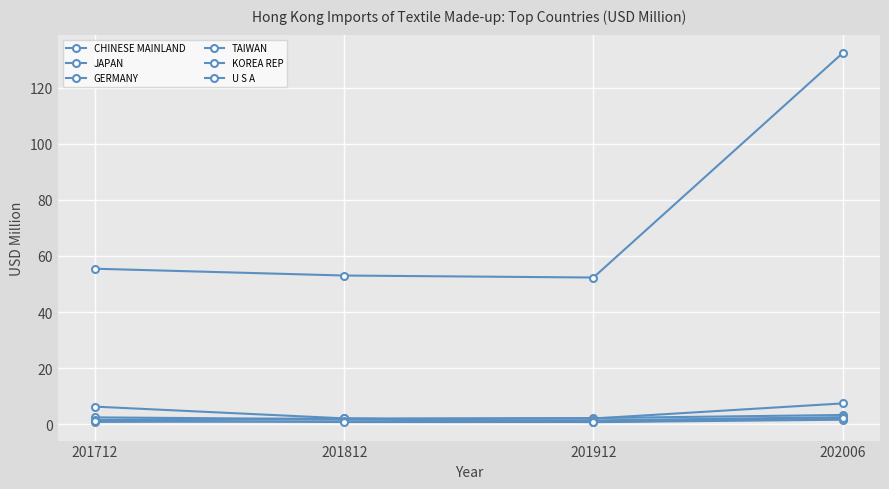

Is this an area chart (filled region under the line)?

No